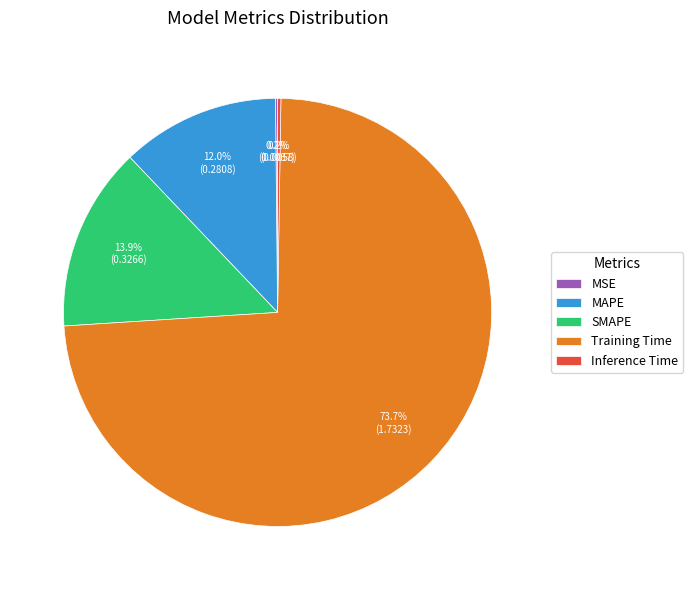

Is there a majority slice in this chart?

Yes